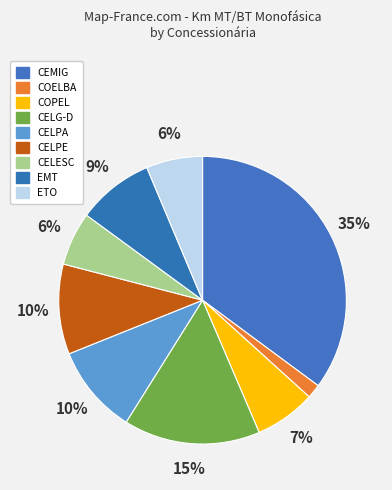

To the nearest percent, what is the difference between the COPEL and CELPE slice percentages?

3%